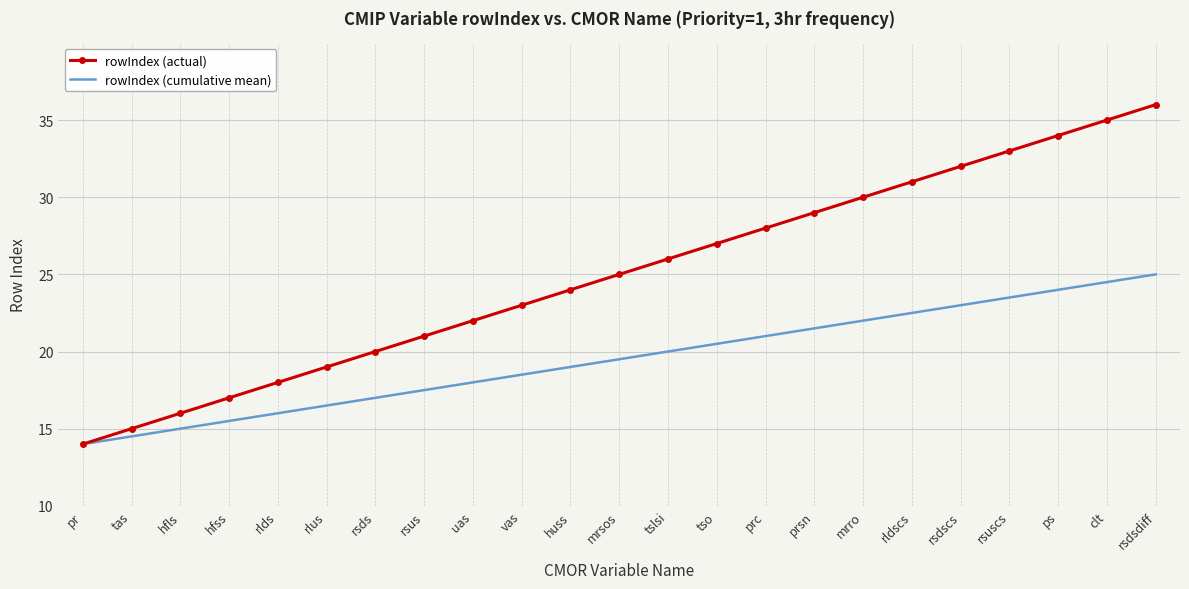

What is the difference between the second highest and second lowest values in the rowIndex (actual) series?

20.0